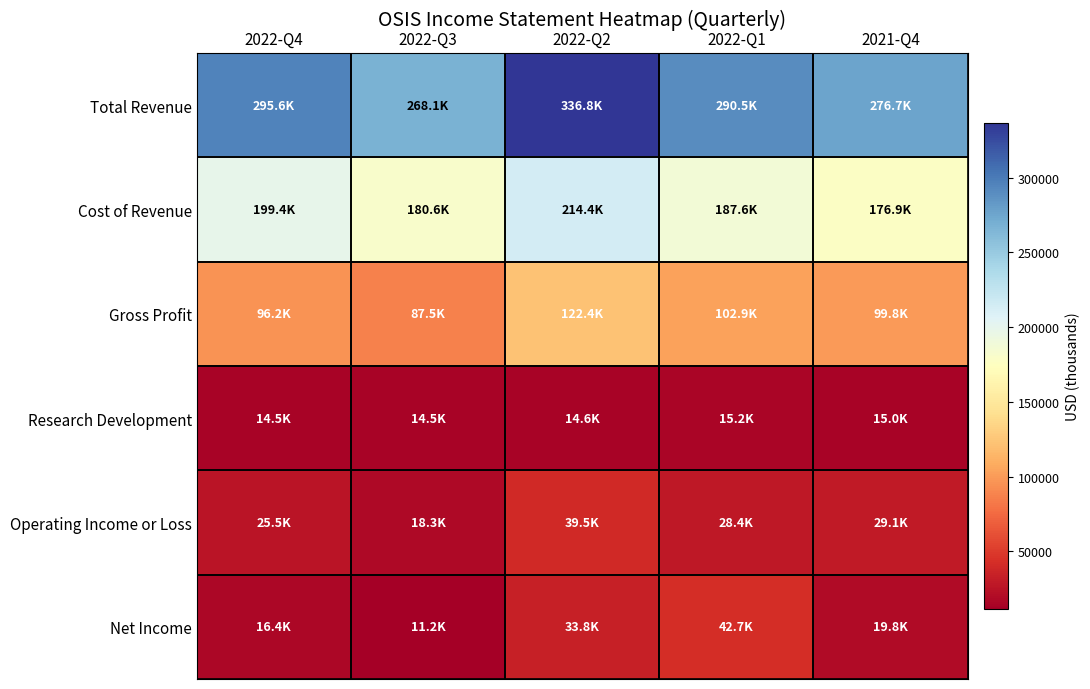

What is the greatest value displayed?

336800